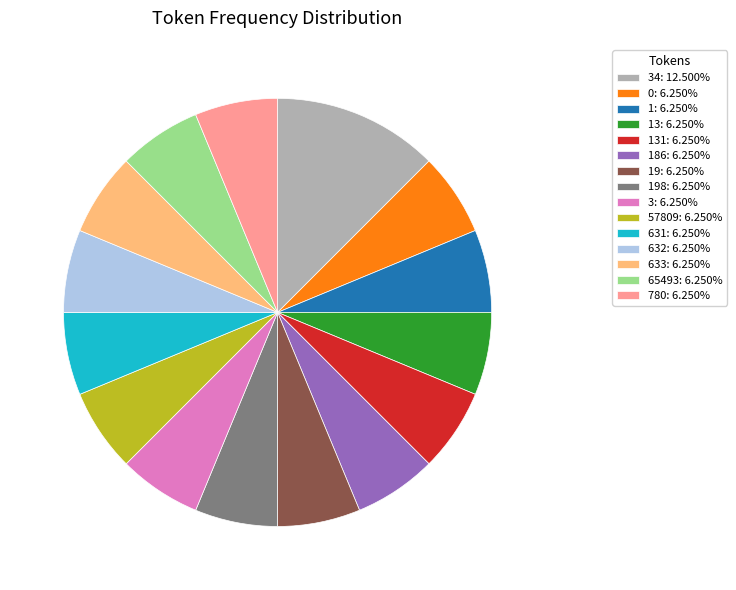

Is 631: 6.250% the majority of the pie?

No